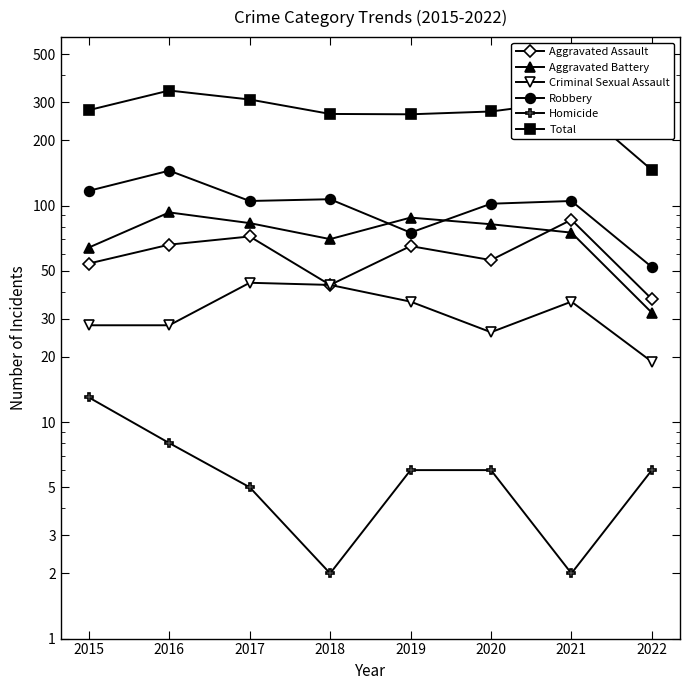

Where does the Criminal Sexual Assault series first go above 36?

2017